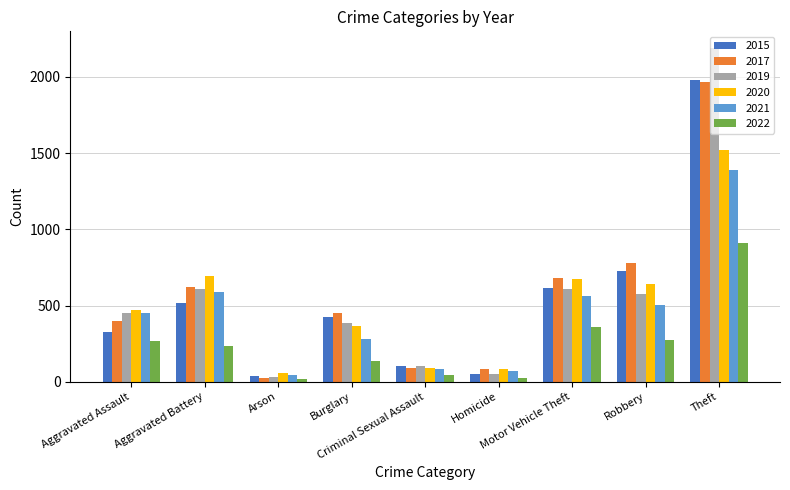

What is the approximate value of 2021 at Criminal Sexual Assault?

82